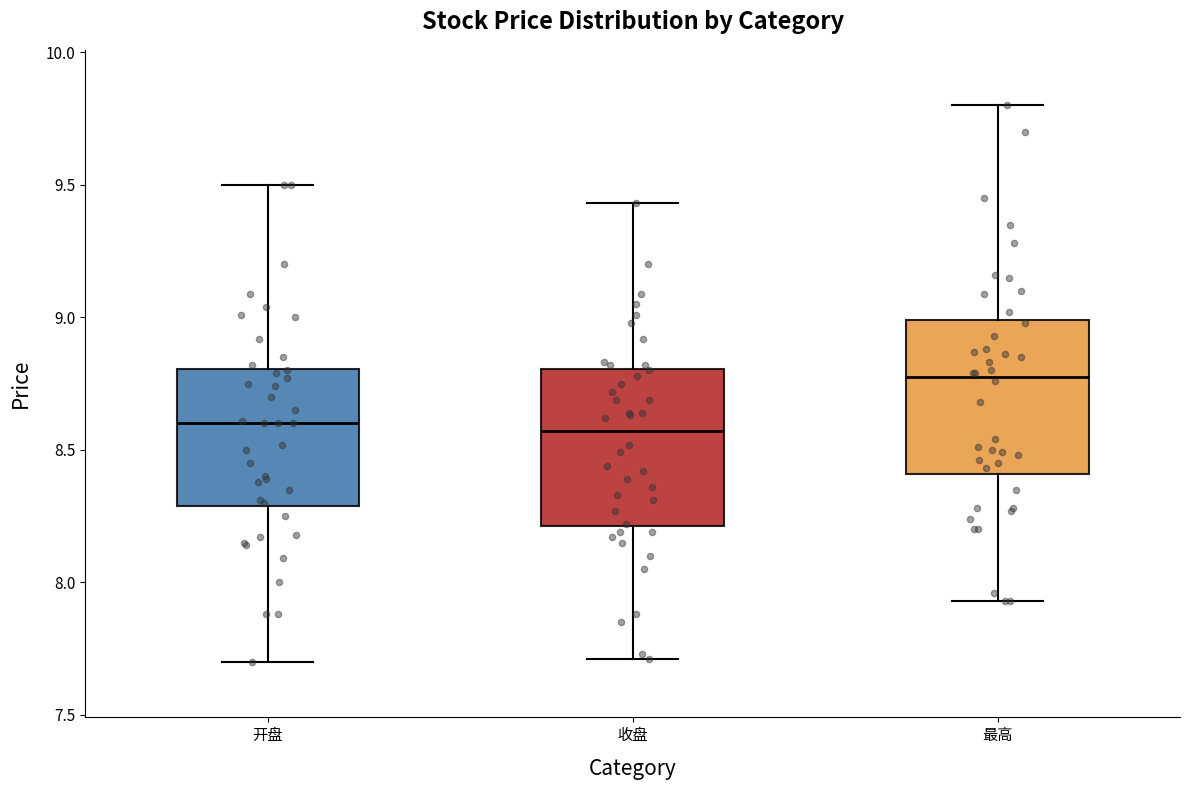

Reading left to right, transcribe this box plot: for each box, give where its median line is, the range the box spans, and where its two whiskers end, as read against the y-axis. The values are not printed on the chart, so give them approximately, as read against the axis.

开盘: median 8.60, box 8.30 to 8.80, whiskers 7.70 to 9.50
收盘: median 8.55, box 8.20 to 8.80, whiskers 7.70 to 9.45
最高: median 8.80, box 8.40 to 9.00, whiskers 7.95 to 9.80